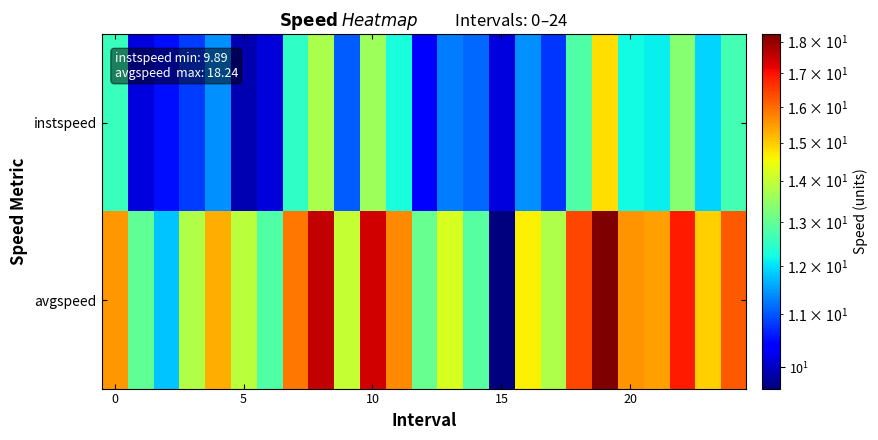

What is the smallest value displayed?

9.6